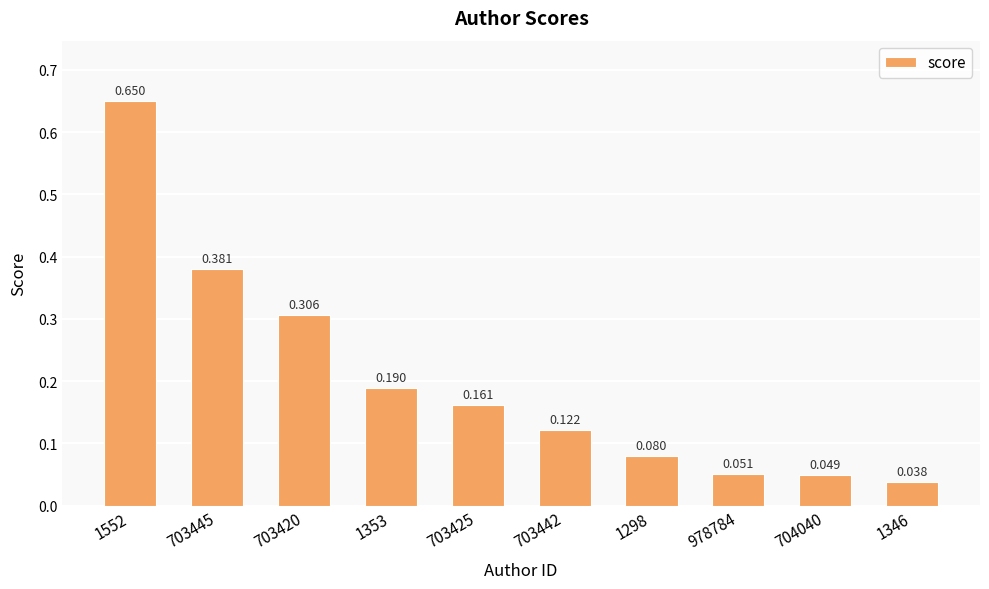

Rank the categories by value from highest to lowest.

1552, 703445, 703420, 1353, 703425, 703442, 1298, 978784, 704040, 1346